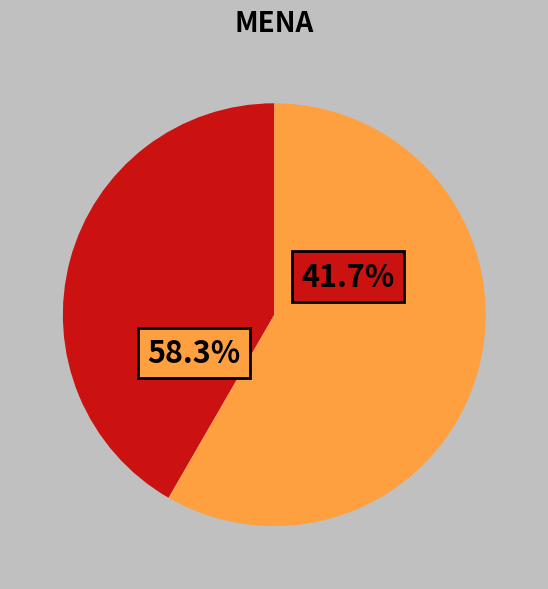

What is the smallest slice in the pie chart?

VBN